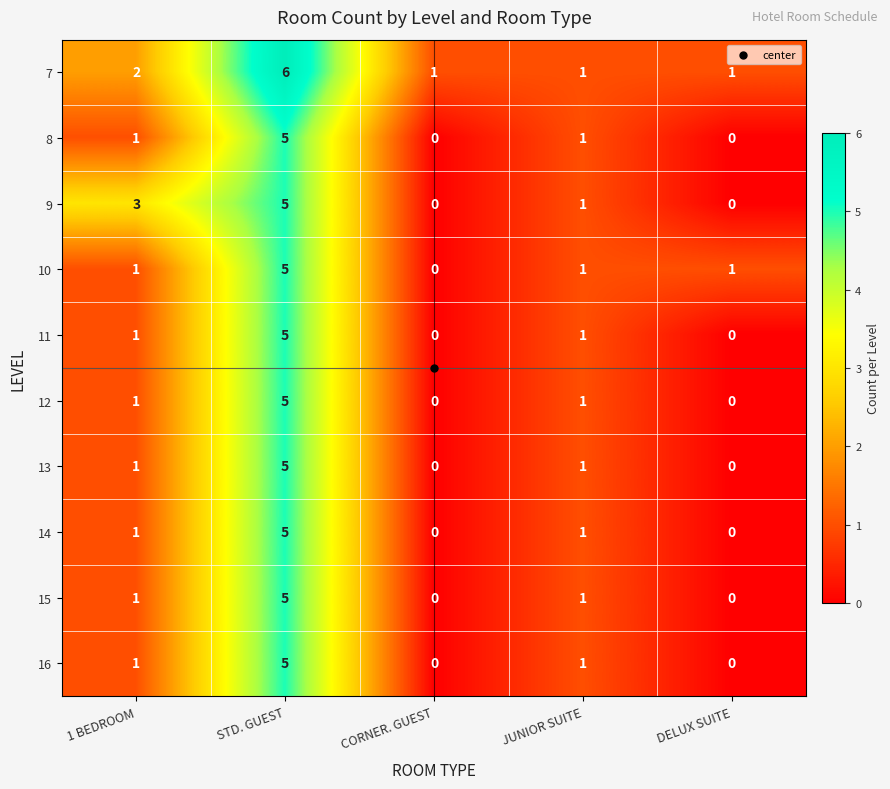

At which label does 10 reach its peak?

STD. GUEST